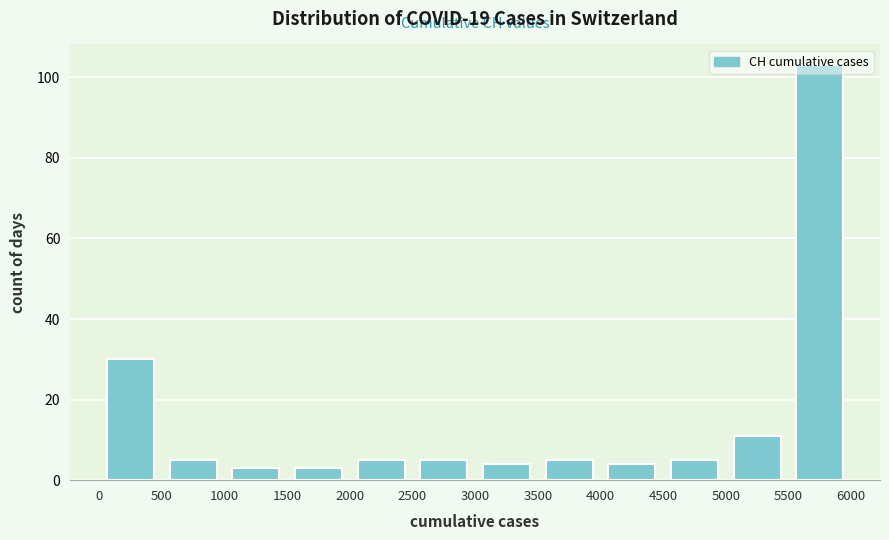

Over which range of the x-axis is the bar tallest?

5500 to 6000